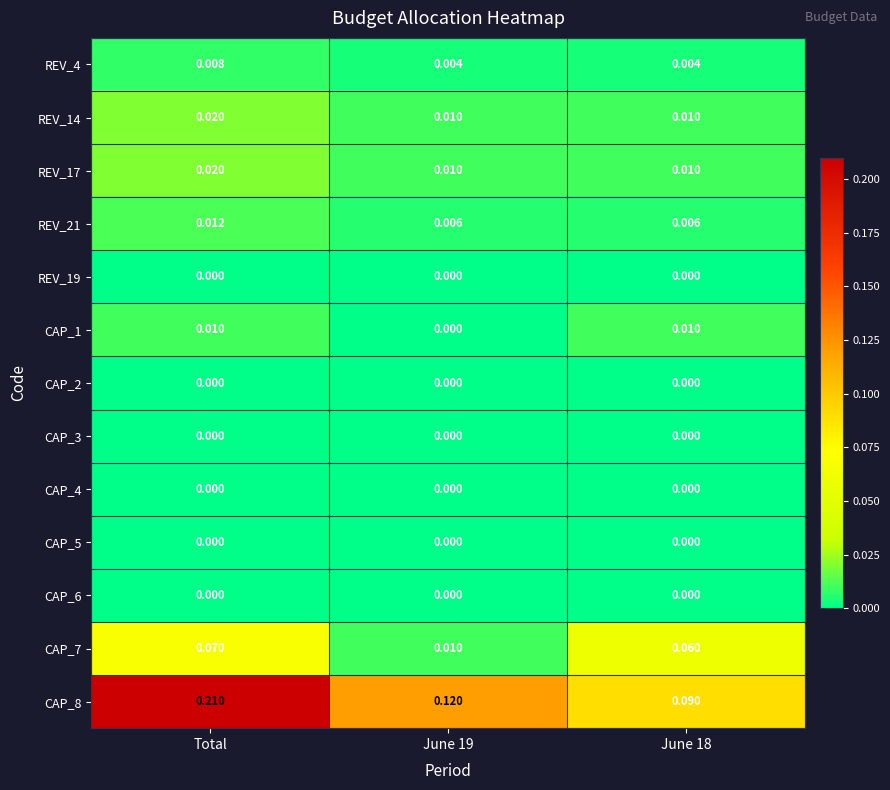

At which category is the sum across all series the highest?

Total